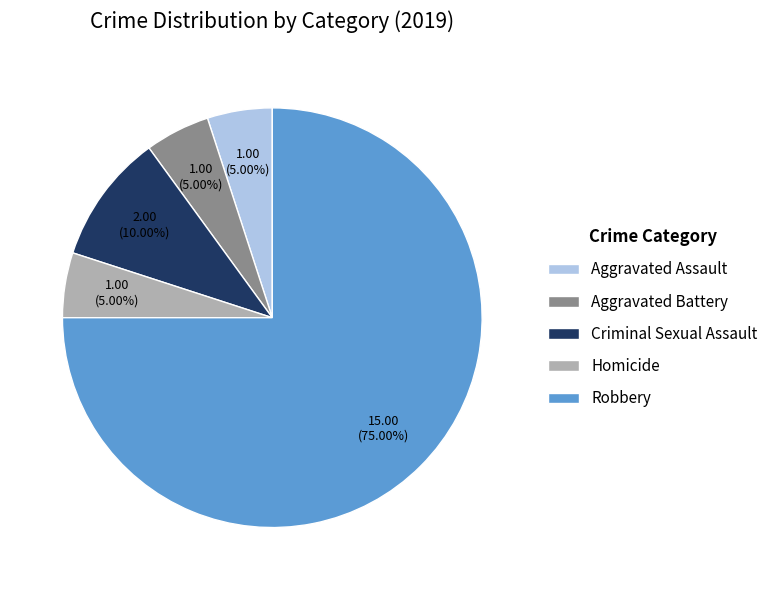

What is the total percentage of Homicide and Robbery?

80.0%